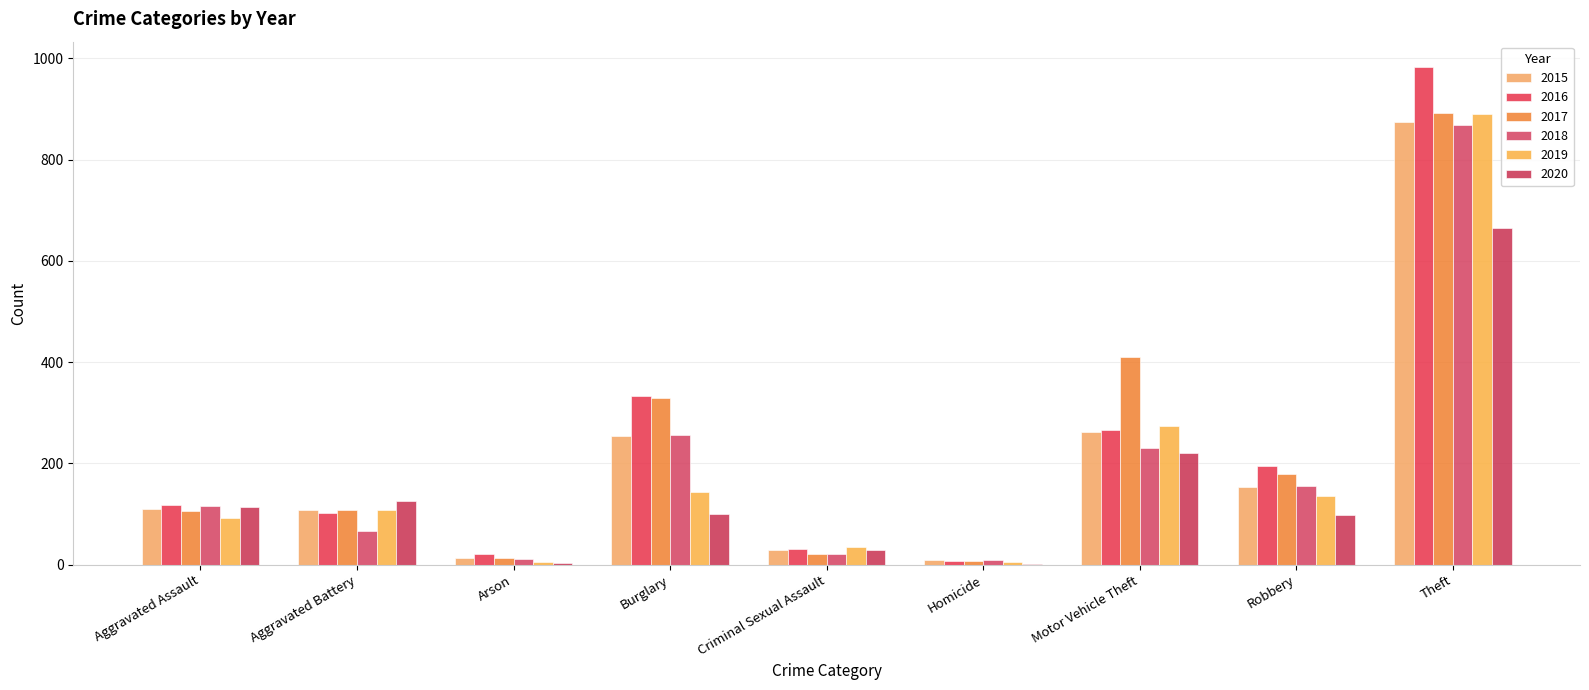

At how many categories does at least one series exceed 69?

6